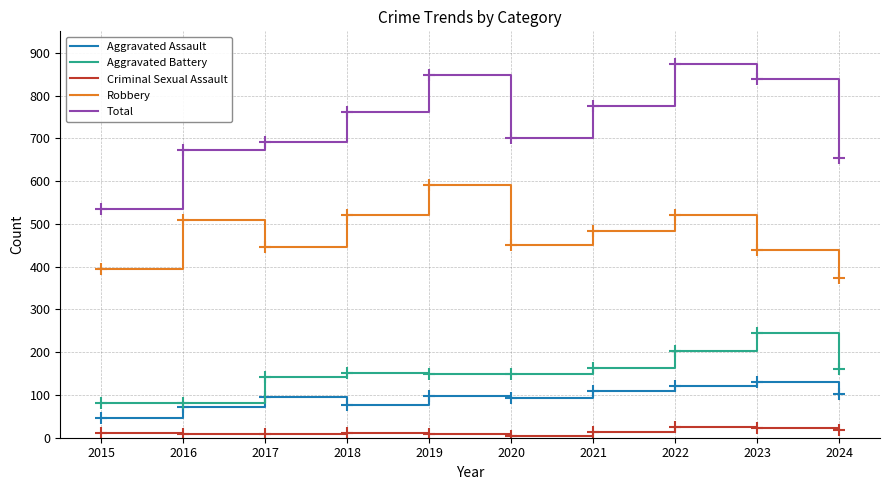

Rank the series at 2016 from highest to lowest value.

Total, Robbery, Aggravated Battery, Aggravated Assault, Criminal Sexual Assault